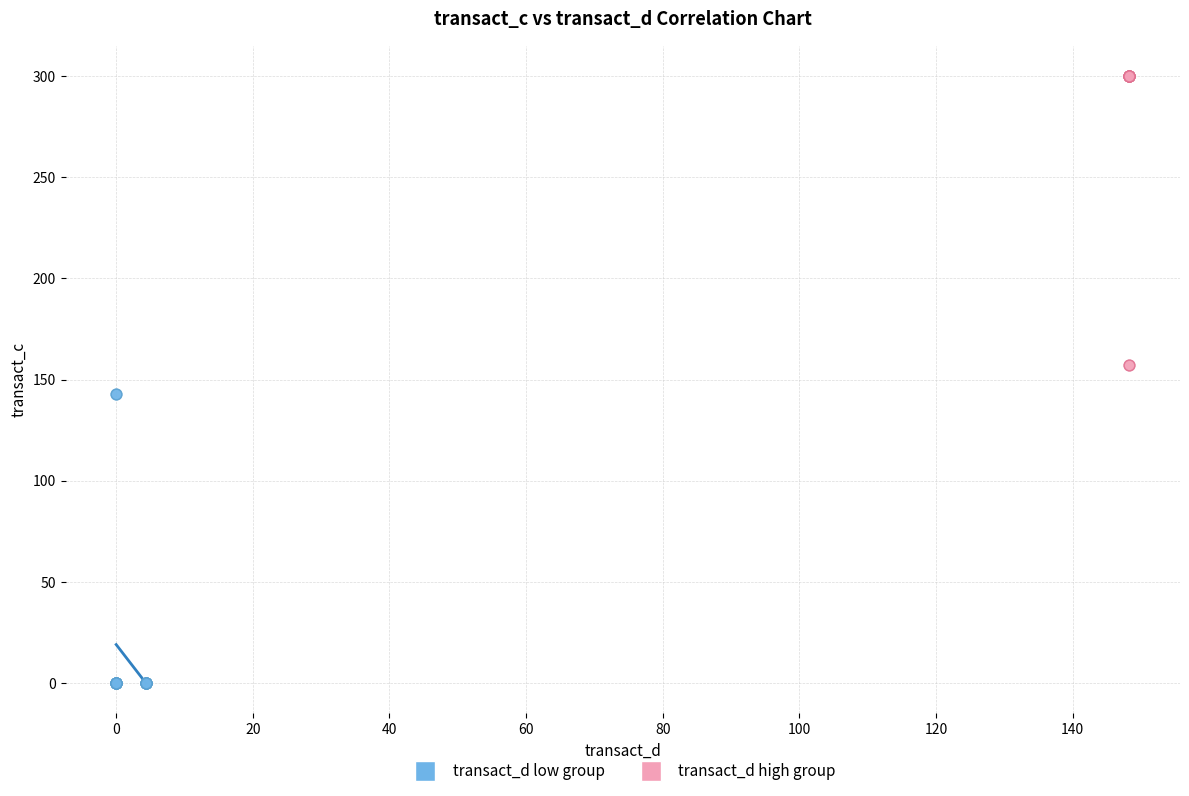

Which series reaches the maximum Y coordinate?

transact_d high group